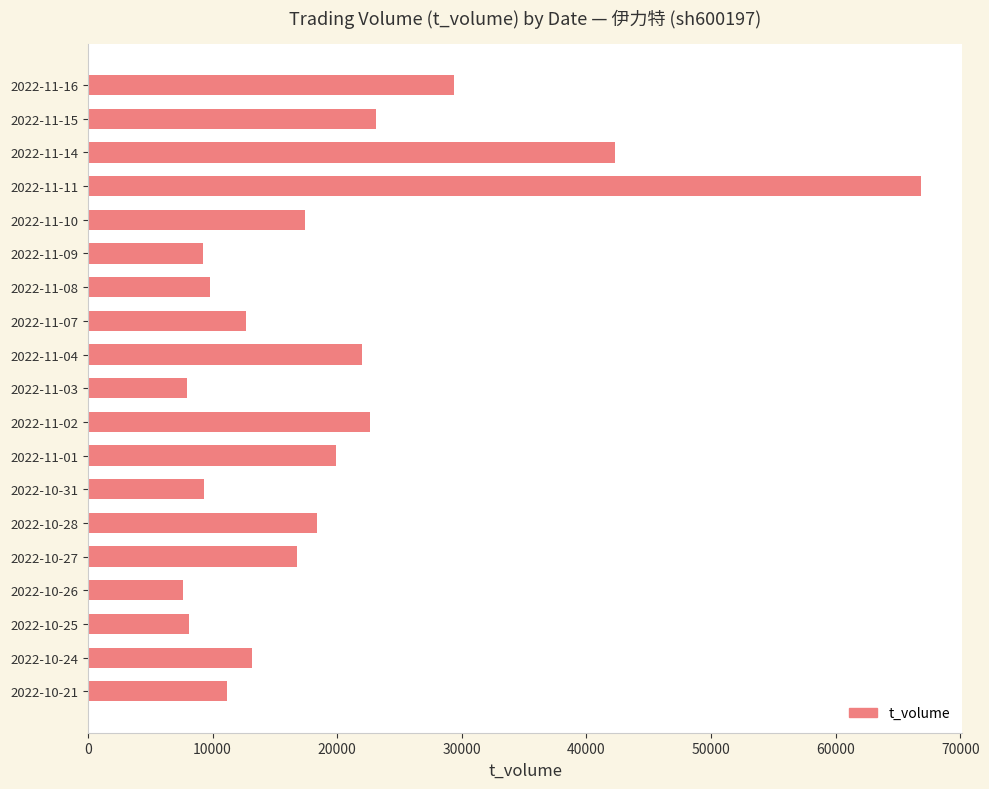

At which category does the chart reach its peak across all series?

2022-11-11